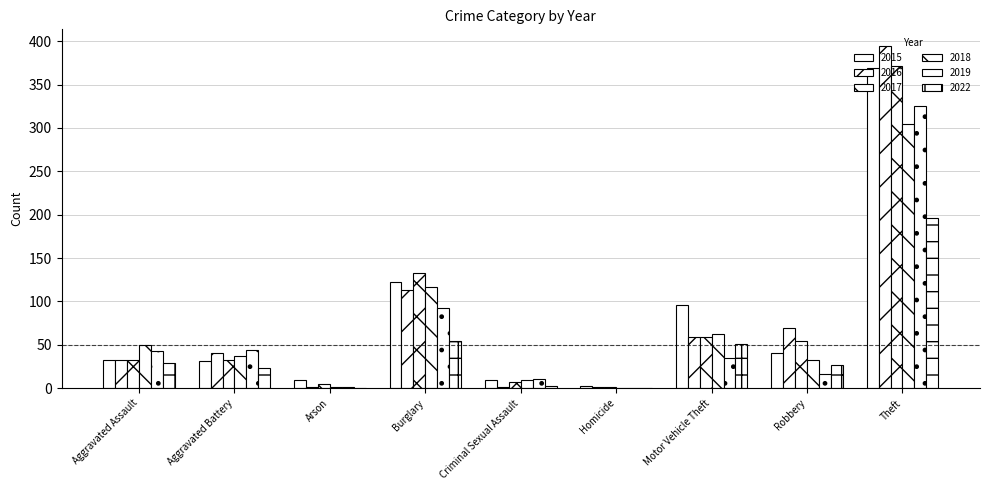

Which series has the largest total across all categories?

2015